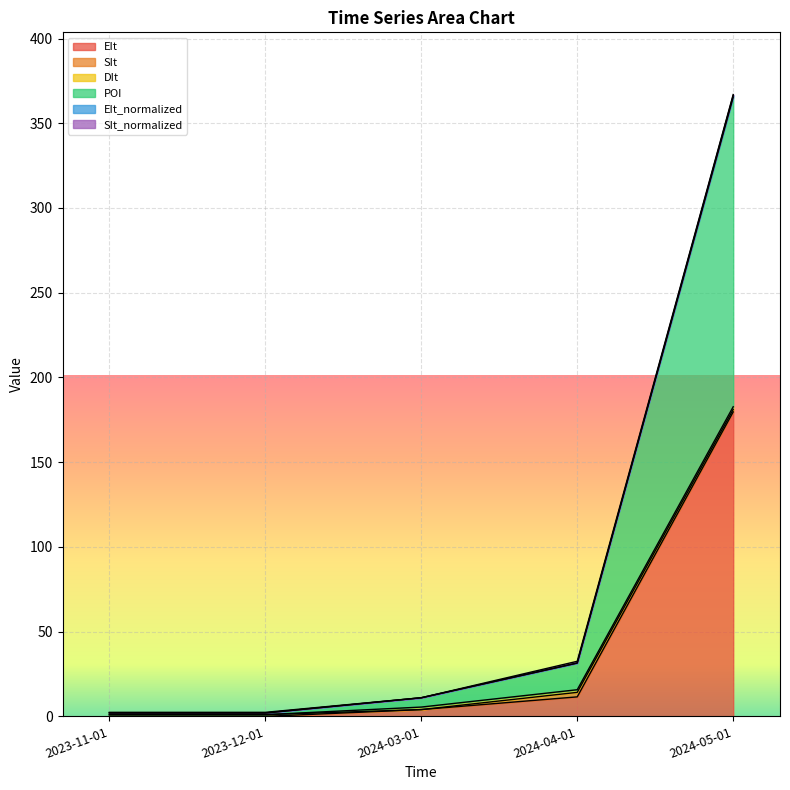

Which series has the largest total across all categories?

POI